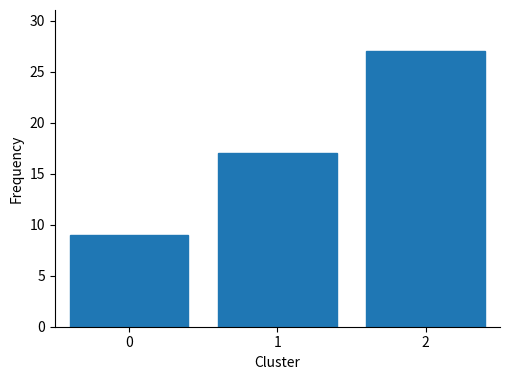

Reading right to left, transcribe all the data shown in this chart.

2=27	1=17	0=9